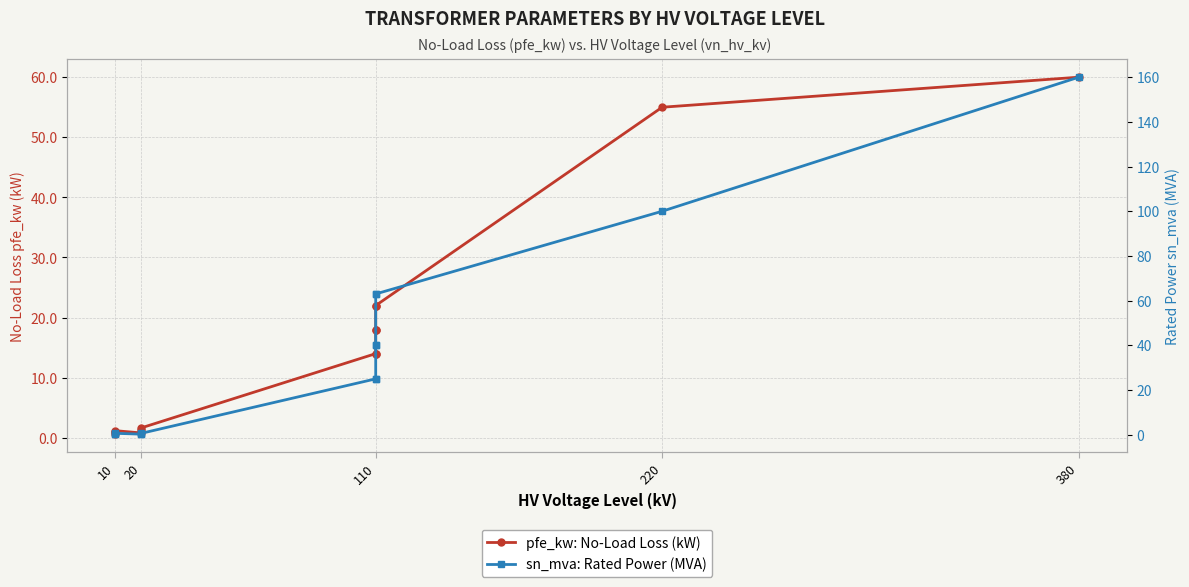

Where do sn_mva: Rated Power (MVA) and pfe_kw: No-Load Loss (kW) first cross each other?

20 and 110